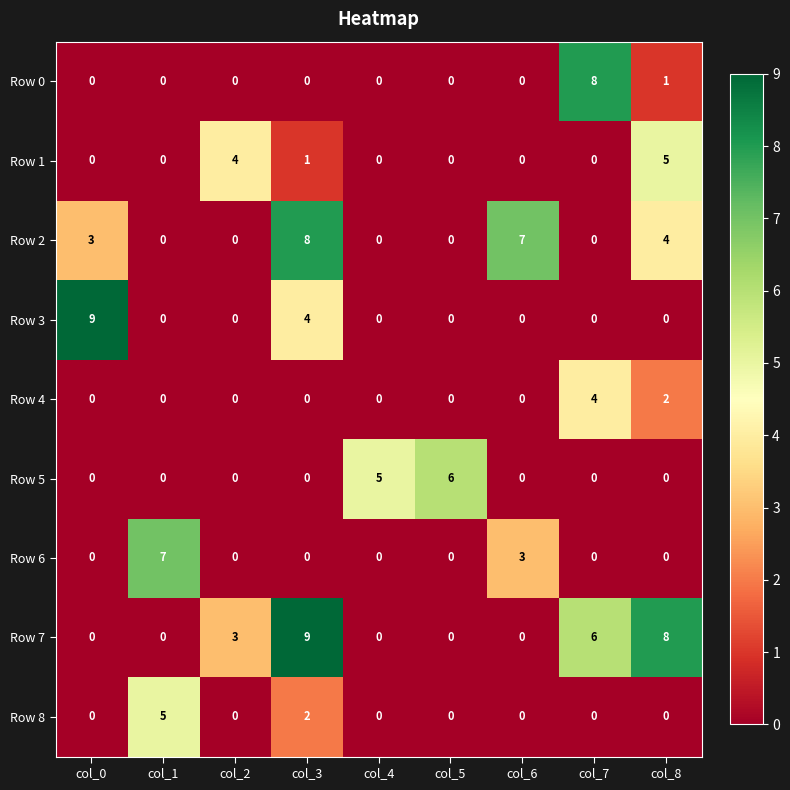

What is the maximum value for Row 1?

5